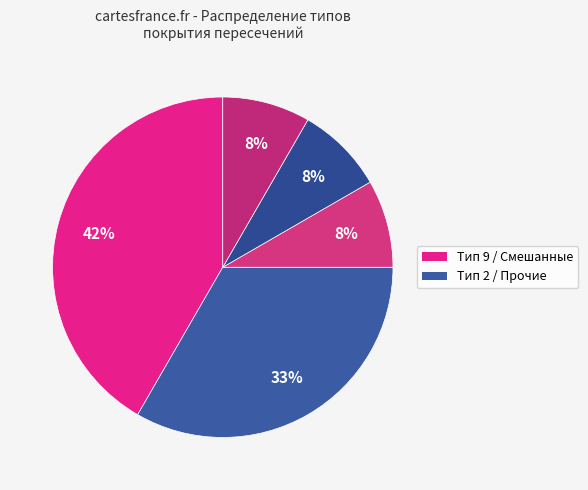

How many segments does this pie chart have?

5